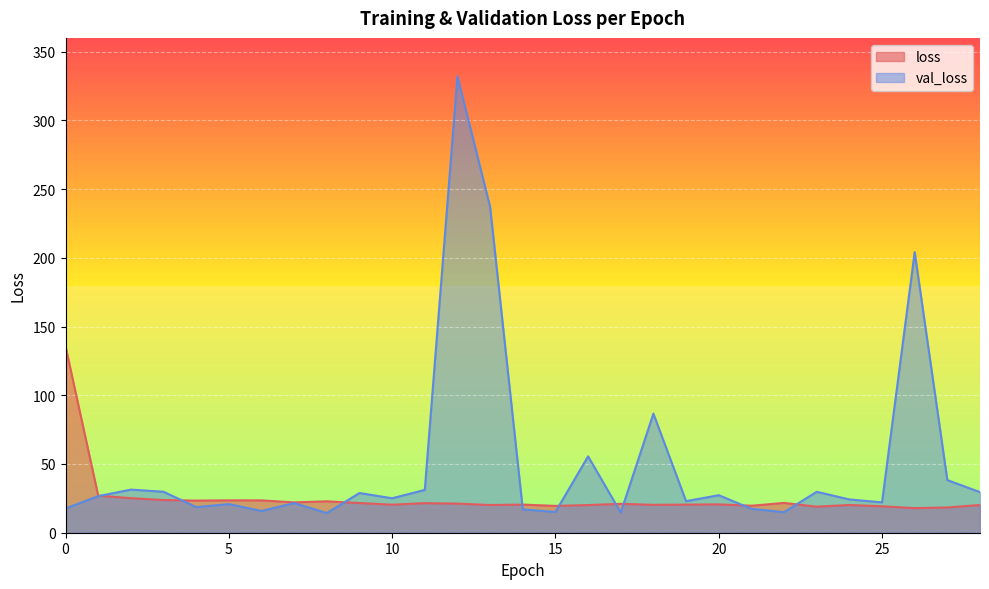

The value of val_loss at 10 is 32.6. True or false?

False